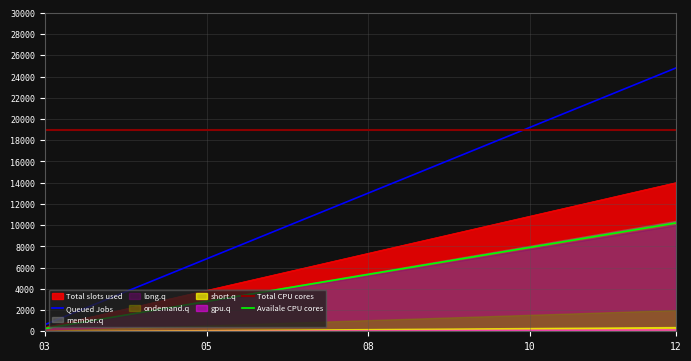

What is the lowest value of the Total CPU cores series?

19000